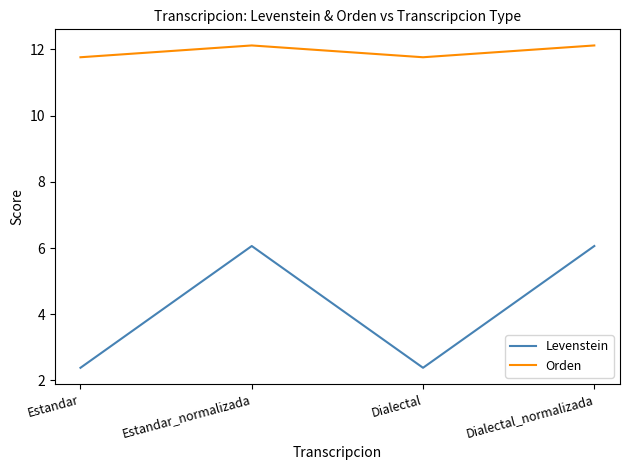

The value of Levenstein at Estandar_normalizada is 9.2. True or false?

False